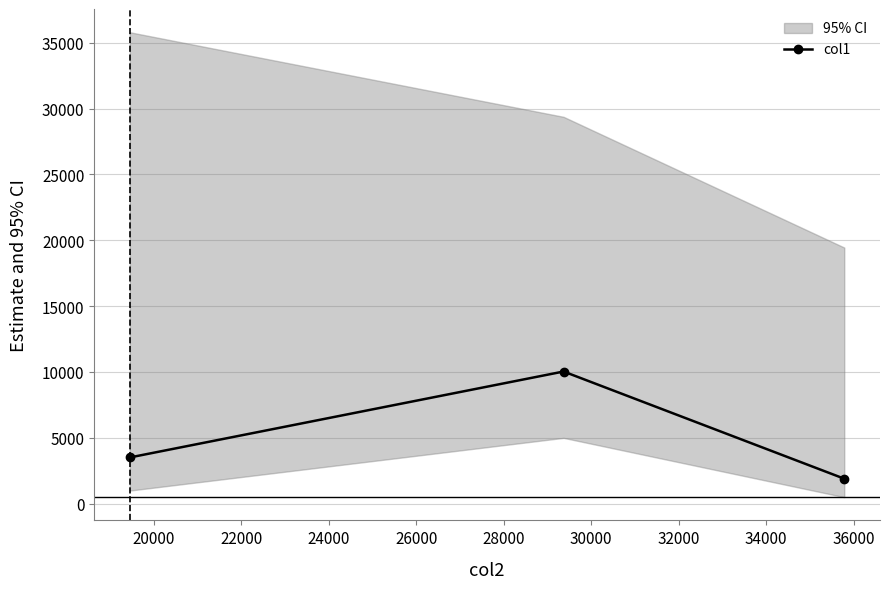

What is the maximum value for col1?

10036.2